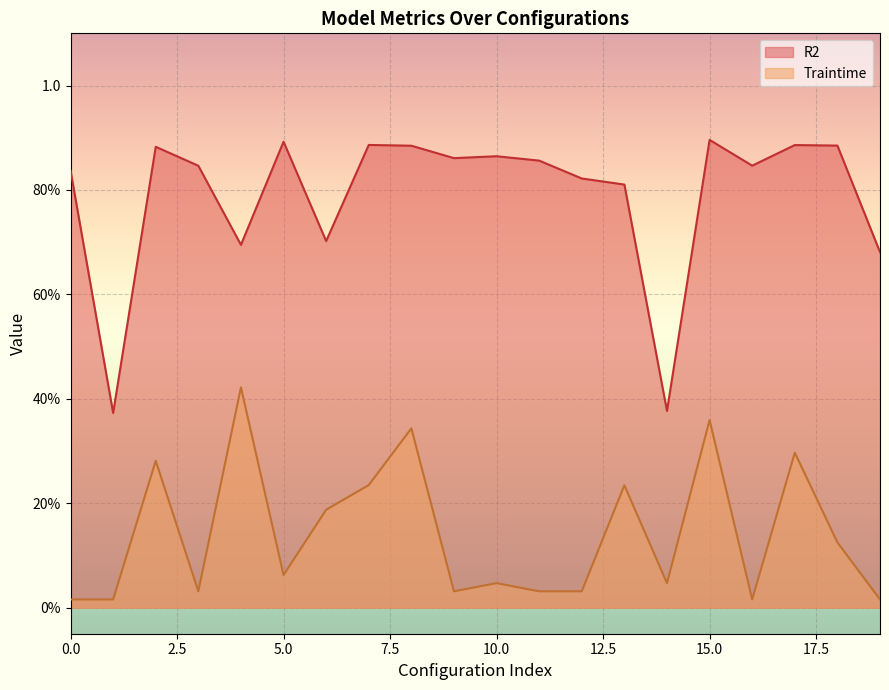

How many R2 values are between 0 and 1?

20